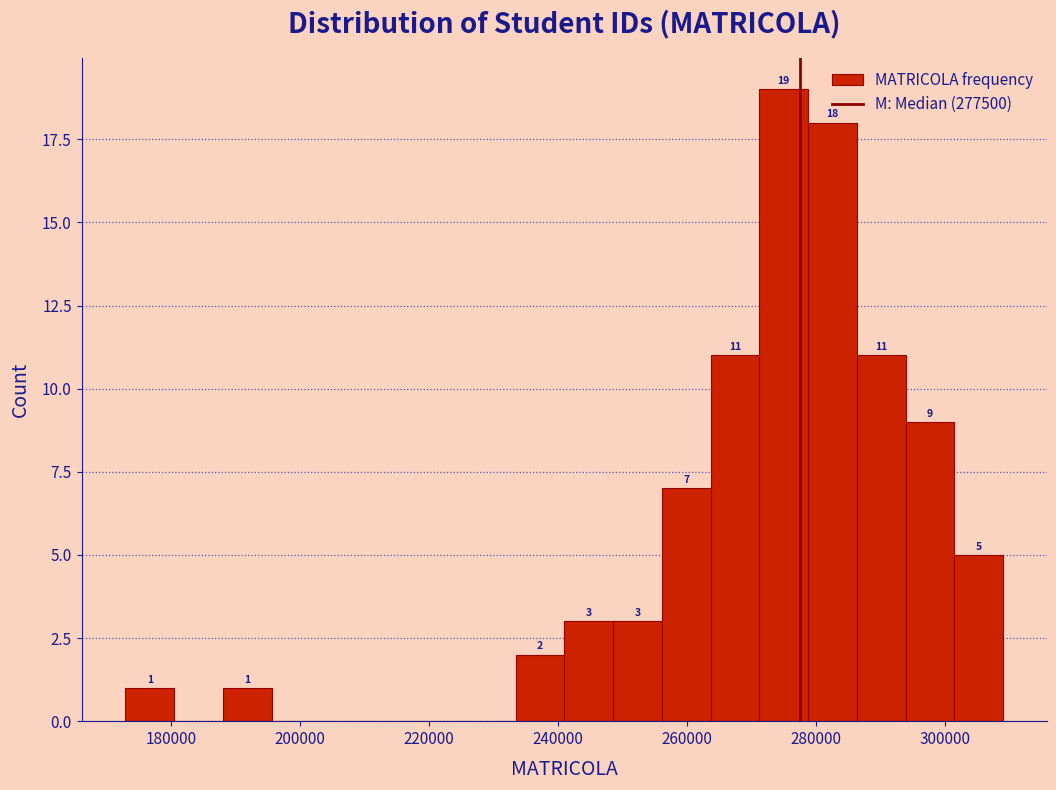

Read against the x-axis, roughly where is the centre of the tallest bar?

274000